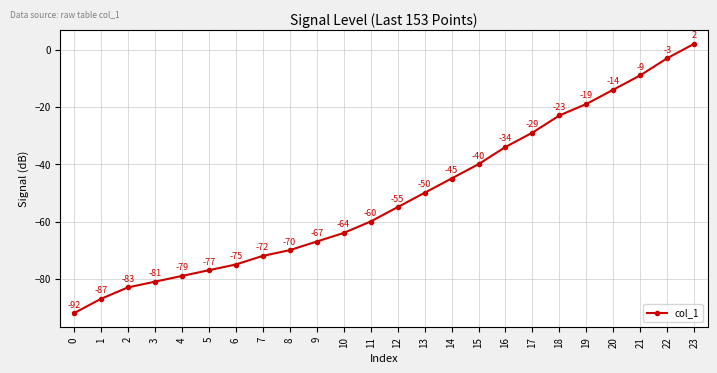

What is the difference between the second highest and minimum values?

89